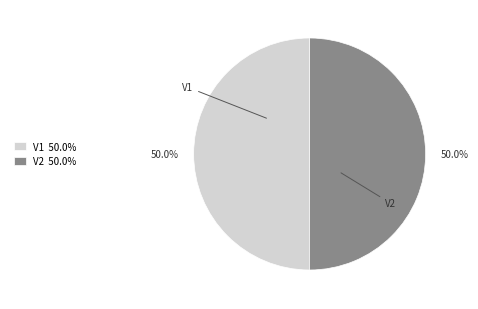

How much of the chart is everything except V2?

50.0%